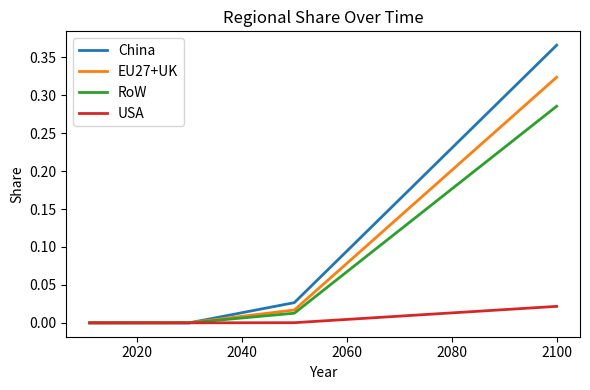

List the series in order of their peak value, lowest first.

USA, RoW, EU27+UK, China